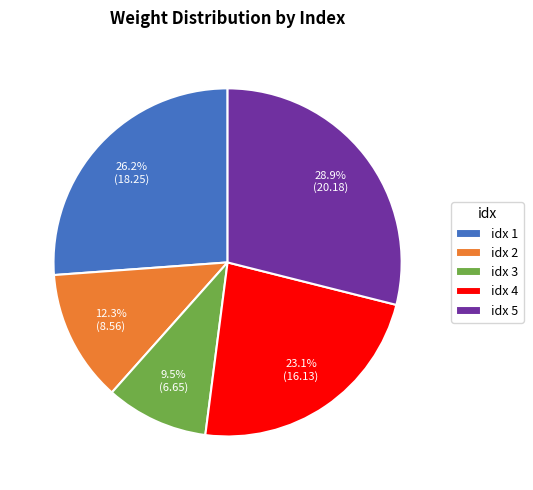

Rank the categories by value from highest to lowest.

idx 5, idx 1, idx 4, idx 2, idx 3